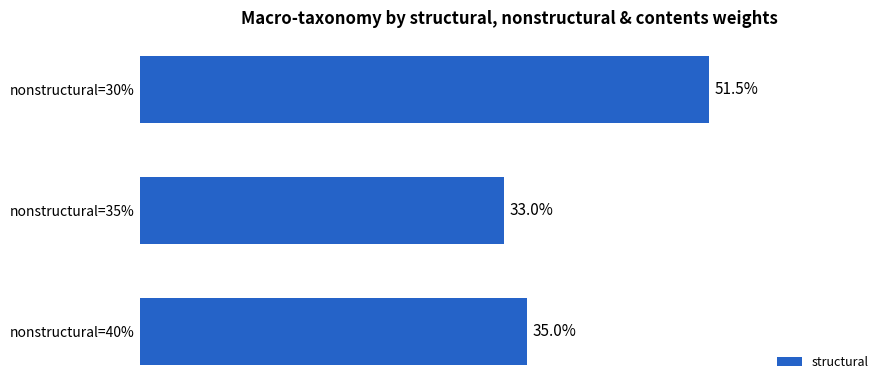

What is the label of the 2nd bar from the top?

nonstructural=35%